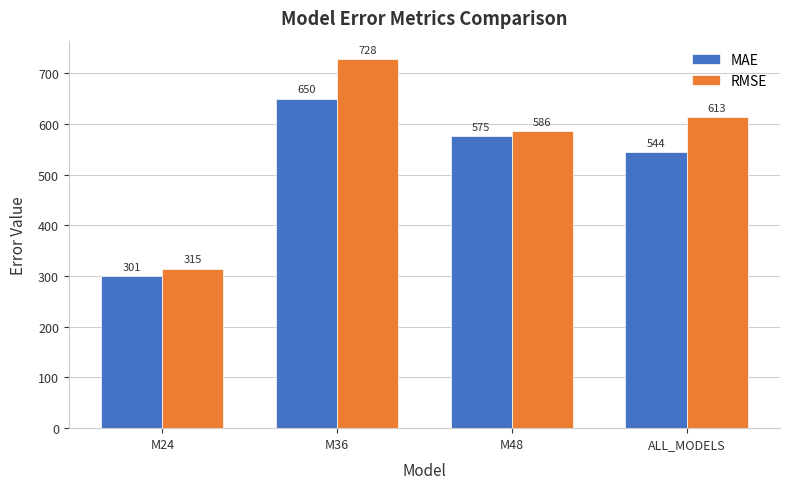

What is the label of the 4th bar from the left?

ALL_MODELS